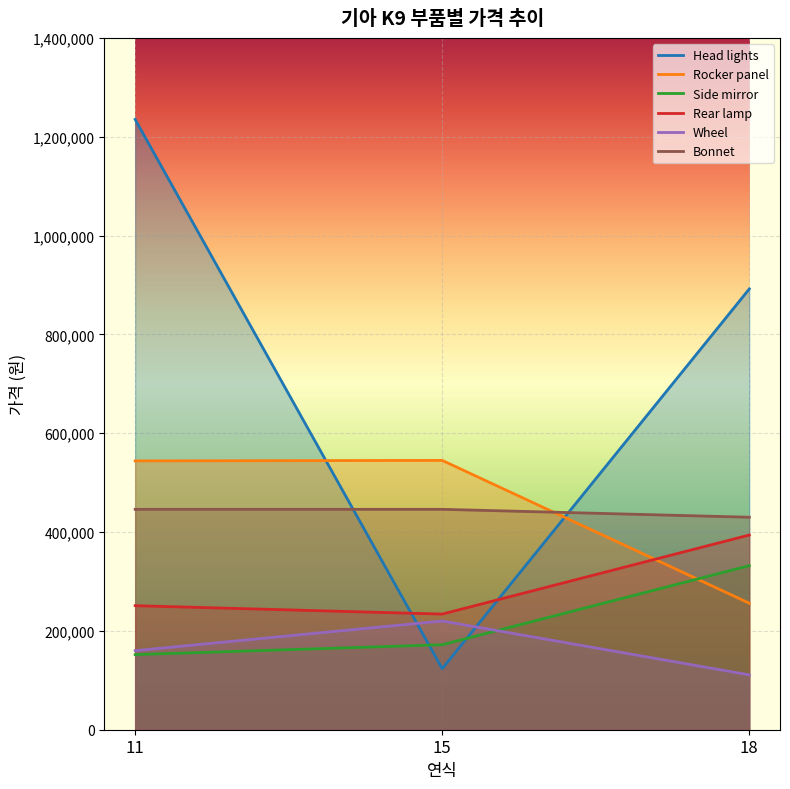

Which series has the largest range (max minus min)?

Head lights